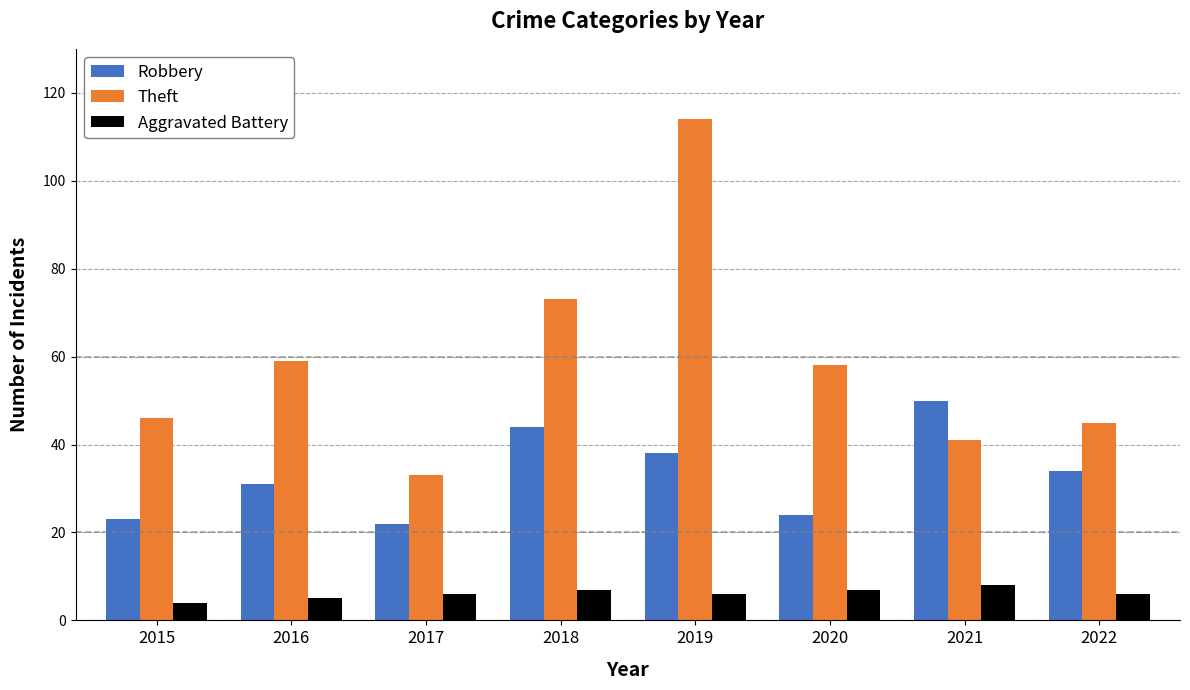

Is the value of Robbery at 2020 greater than the value of Theft at 2021?

No